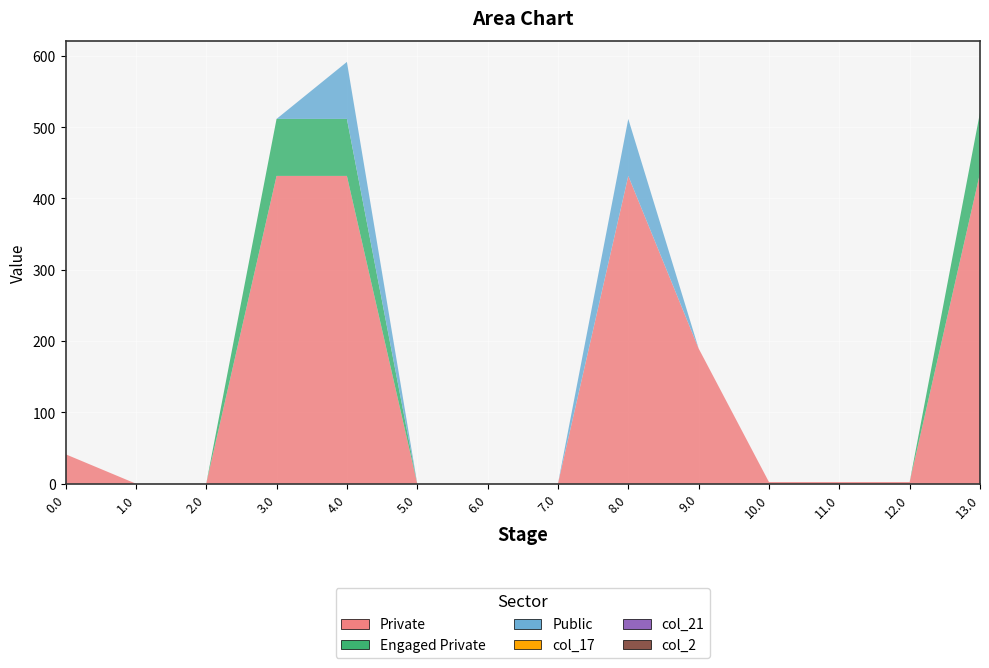

Reading left to right, what are all the values shown in this chart?

col_24: 41.3	0.0	0.0	431.6	431.6	0.0	0.0	0.0	431.6	189.6	2.2	2.2	2.2	435.6
col_19: 0.0	0.0	0.0	80.0	80.0	0.0	0.0	0.0	0.0	0.0	0.0	0.0	0.0	85.0
col_20: 0.0	0.0	0.0	0.0	80.0	0.0	0.0	0.0	80.0	0.0	0.0	0.0	0.0	0.0
col_17: 0.0	0.0	0.0	0.0	0.0	0.0	0.0	0.0	0.0	0.0	0.0	0.0	0.0	0.0
col_21: 0.0	0.0	0.0	0.0	0.0	0.0	0.0	0.0	0.0	0.0	0.0	0.0	0.0	0.0
col_2: 0.0	0.0	0.0	0.0	0.0	0.0	0.0	0.0	0.0	0.0	0.0	0.0	0.0	0.0